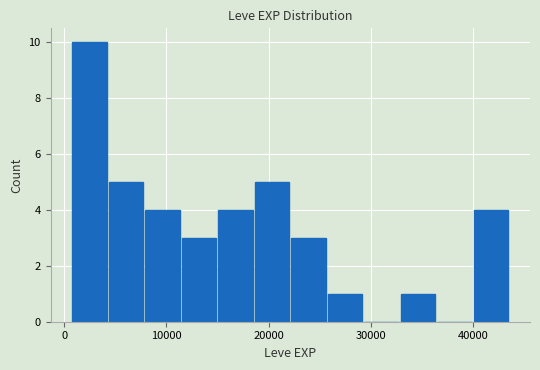

Around what value on the x-axis is the tallest bar? Give the approximate position of its centre, as read against the axis.

2000